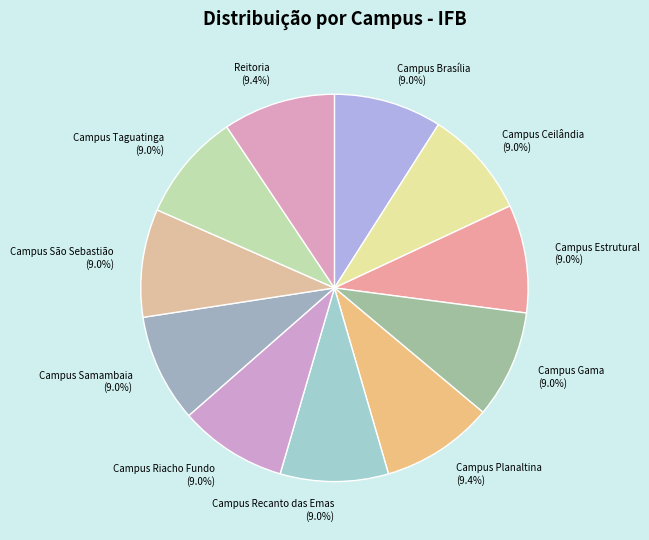

What portion of the pie excludes Campus Ceilândia?

91.0%